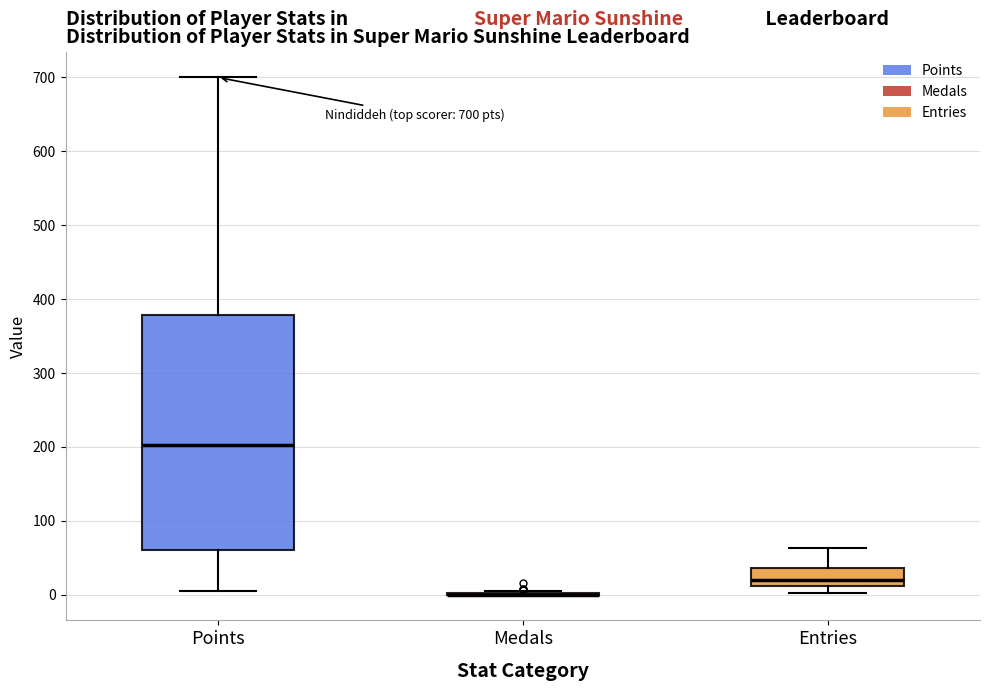

Comparing the boxes themselves (not the whiskers), which one is the tallest?

Points